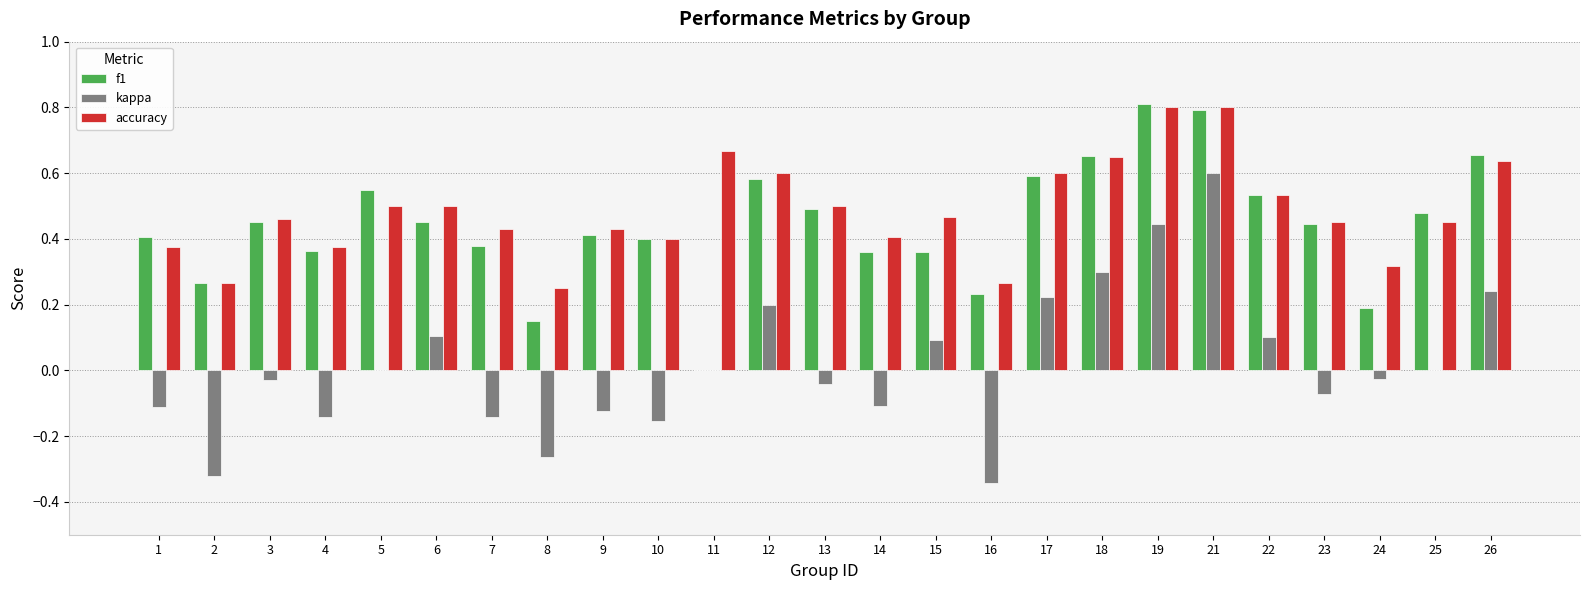

What is the sum of the f1 values at 12 and 7?

1.0